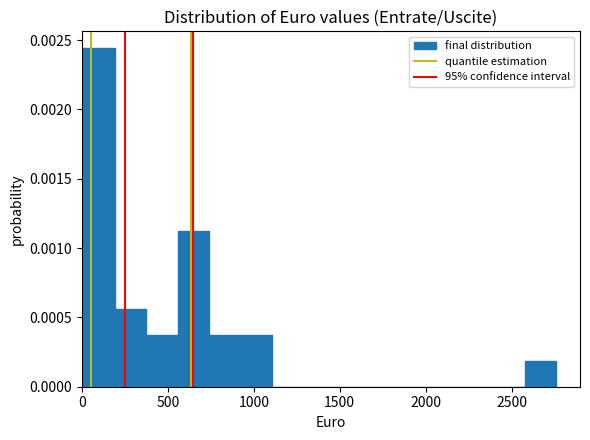

Around what value on the x-axis is the tallest bar? Give the approximate position of its centre, as read against the axis.

100